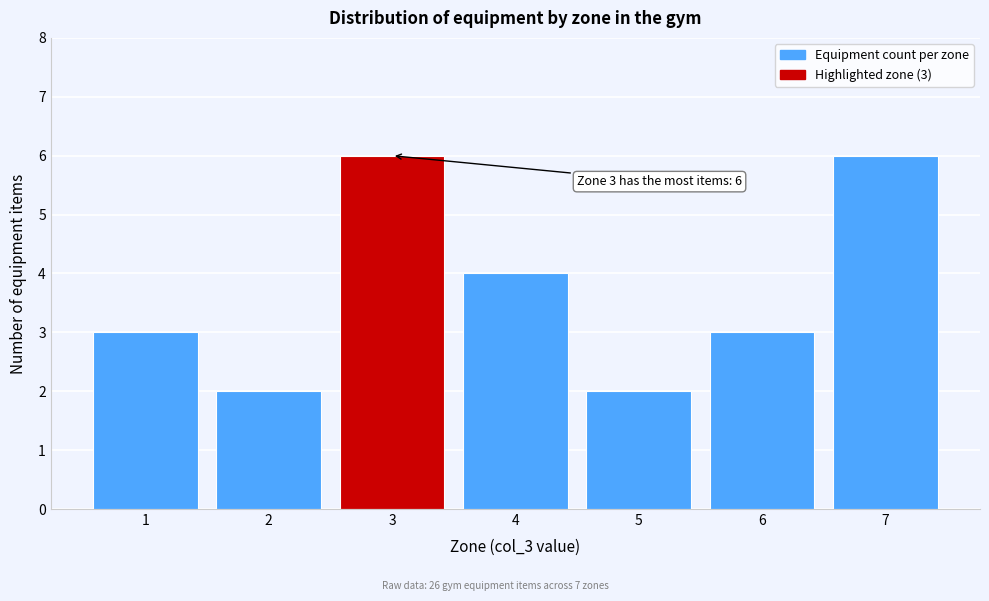

Reading left to right, what are all the values shown in this chart?

1=3	2=2	3=6	4=4	5=2	6=3	7=6